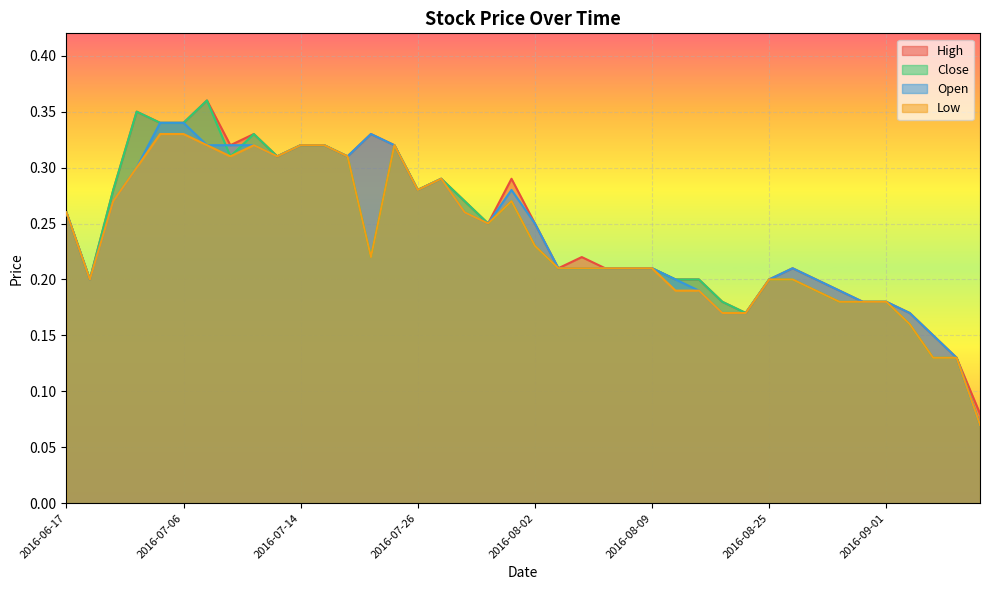

Is it true that Low equals 0.2 at 2016-08-31?

True